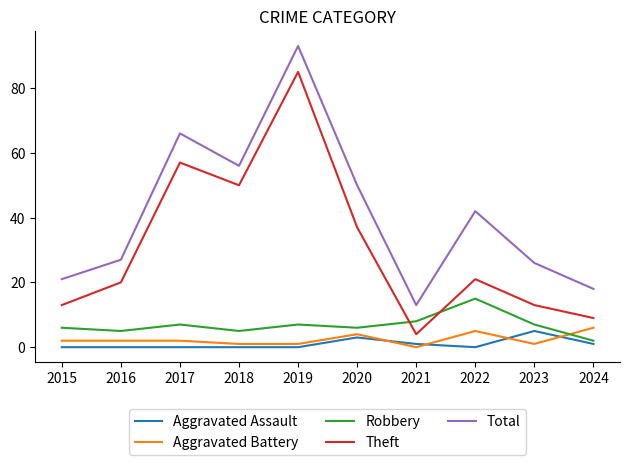

Which series has the largest total across all categories?

Total